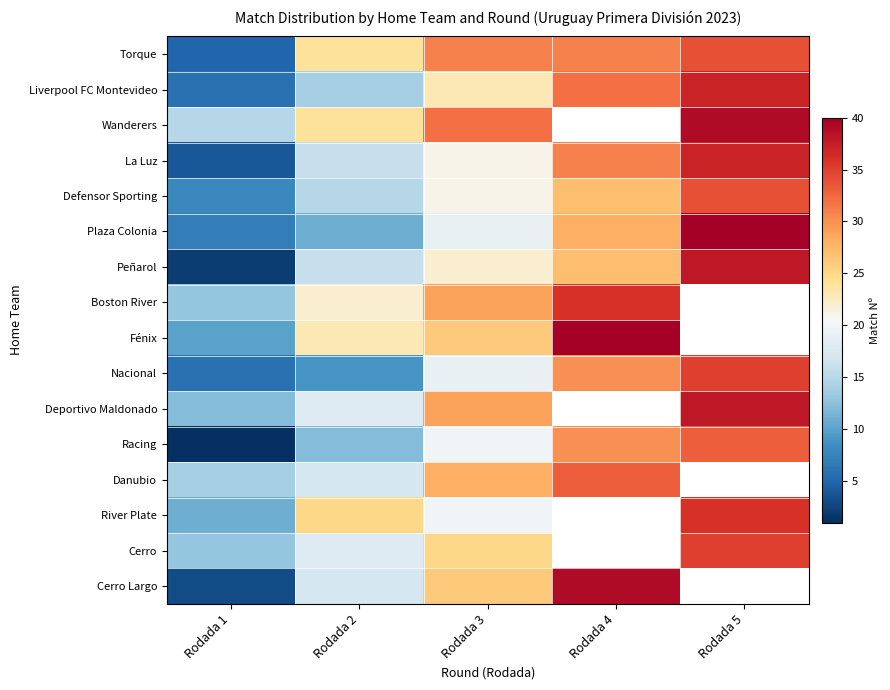

What is the approximate value of Plaza Colonia at Rodada 2?

11.0